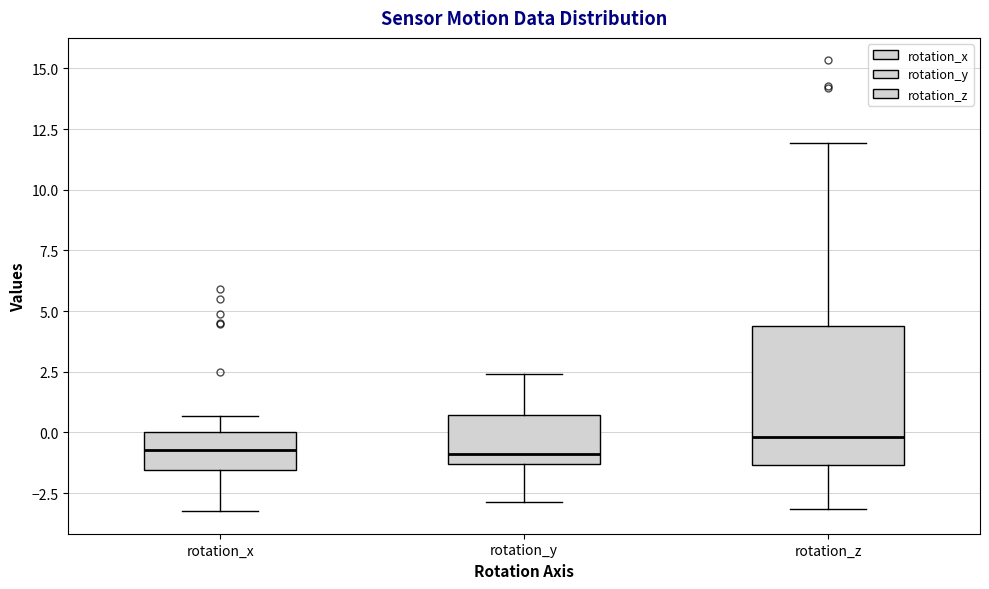

Reading left to right, read every box against the y-axis: the position of its median line, the range the box covers, and the ends of its whiskers. The values are not printed on the chart, so give them approximately, as read against the axis.

rotation_x: median -0.5, box -1.5 to 0.0, whiskers -3.0 to 0.5
rotation_y: median -1.0, box -1.5 to 0.5, whiskers -3.0 to 2.5
rotation_z: median 0.0, box -1.5 to 4.5, whiskers -3.0 to 12.0